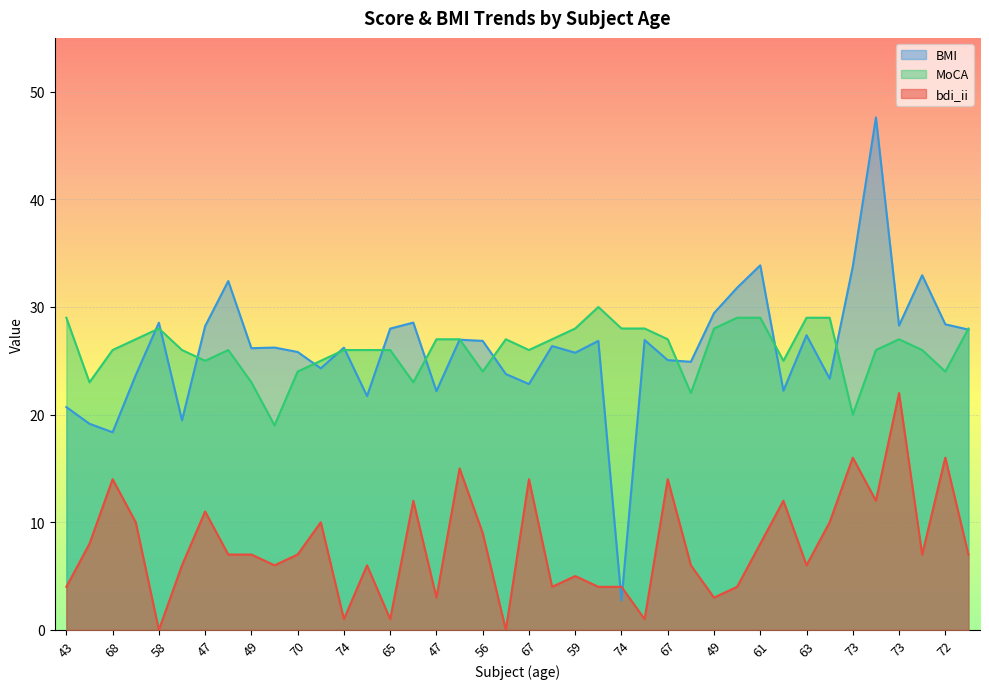

Reading left to right, what are all the values shown in this chart?

bdi_ii: 4.0	8.0	14.0	10.0	0.0	6.0	11.0	7.0	7.0	6.0	7.0	10.0	1.0	6.0	1.0	12.0	3.0	15.0	9.0	0.0	14.0	4.0	5.0	4.0	4.0	1.0	14.0	6.0	3.0	4.0	8.0	12.0	6.0	10.0	16.0	12.0	22.0	7.0	16.0	7.0
MoCA: 29.0	23.0	26.0	27.0	28.0	26.0	25.0	26.0	23.0	19.0	24.0	25.0	26.0	26.0	26.0	23.0	27.0	27.0	24.0	27.0	26.0	27.0	28.0	30.0	28.0	28.0	27.0	22.0	28.0	29.0	29.0	25.0	29.0	29.0	20.0	26.0	27.0	26.0	24.0	28.0
BMI: 20.7	19.1	18.4	23.7	28.5	19.5	28.2	32.4	26.2	26.2	25.8	24.3	26.2	21.7	28.0	28.6	22.2	27.0	26.9	23.8	22.8	26.4	25.8	26.9	2.7	26.9	25.1	24.9	29.4	31.8	33.9	22.2	27.4	23.3	33.8	47.6	28.3	33.0	28.4	27.9